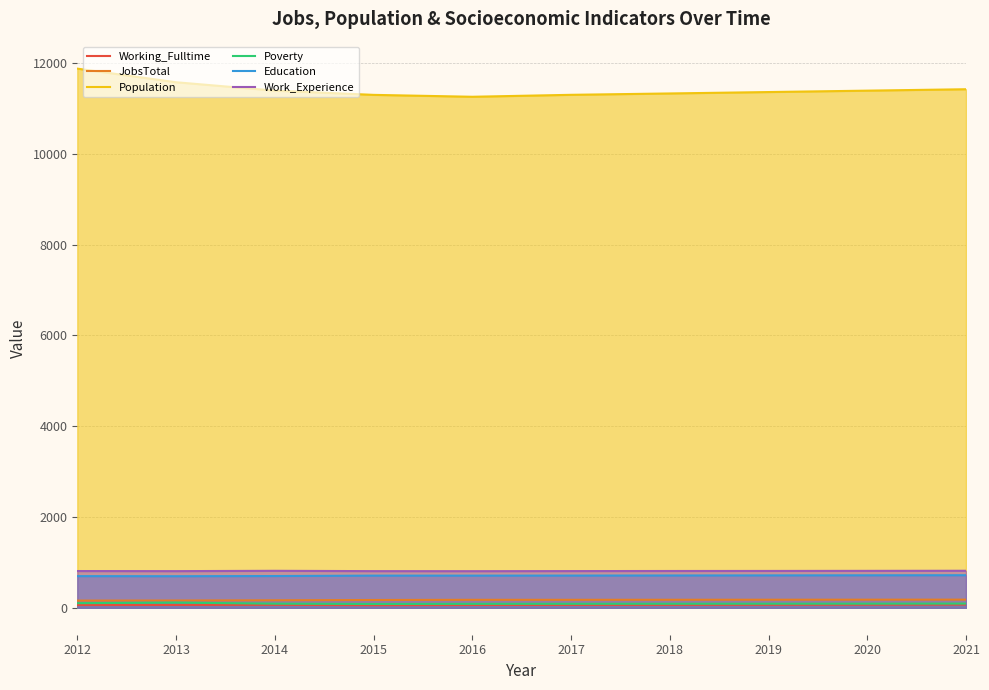

True or false: Working_Fulltime and Poverty cross at least once.

False